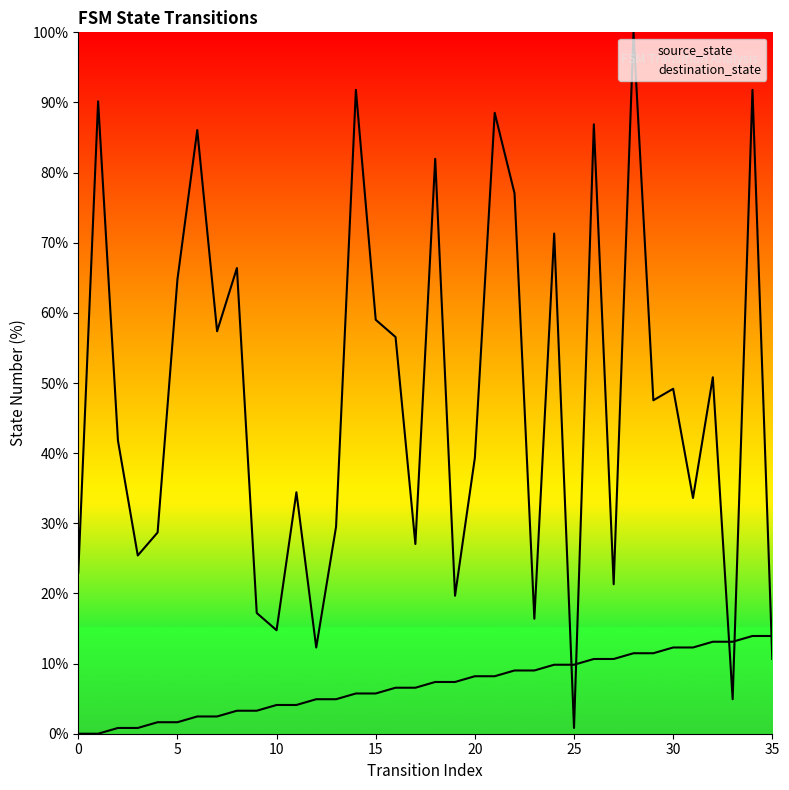

True or false: source_state has more than 0 points higher than both neighbors.

False